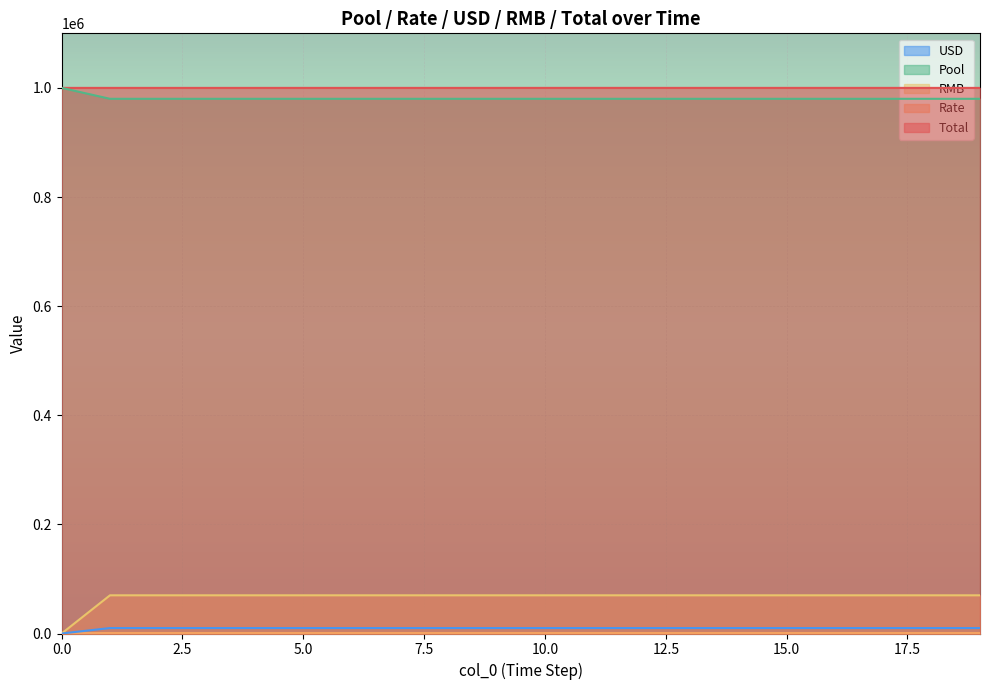

What is the maximum value for Rate?

7.0